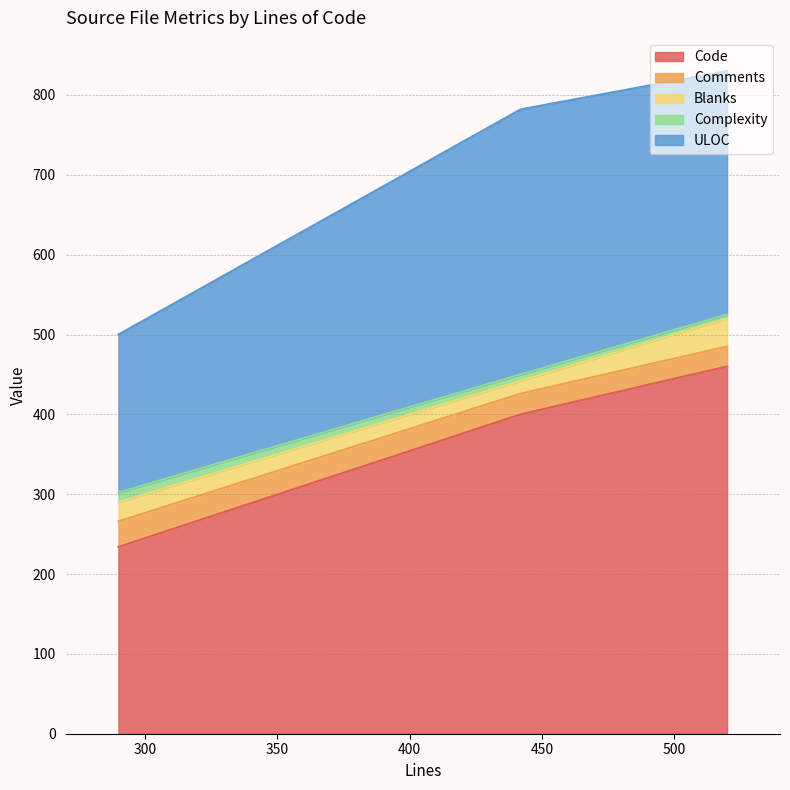

What is the sum of the Code values at 442 and 520?

860